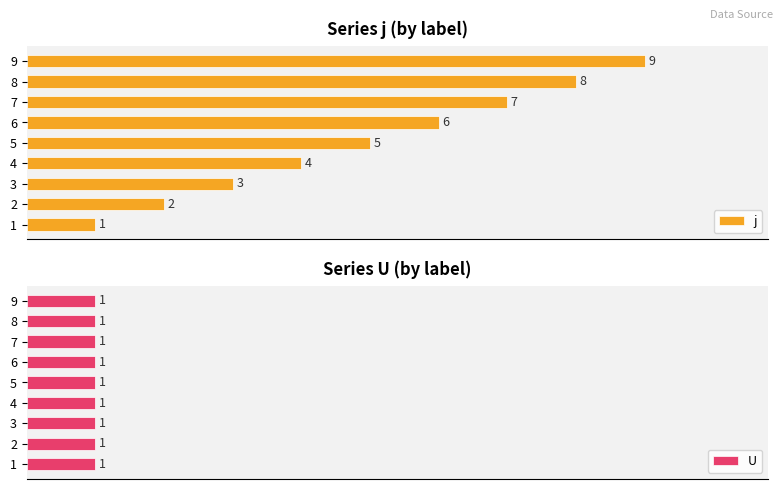

List the labels in order of j value, smallest first.

1, 2, 3, 4, 5, 6, 7, 8, 9